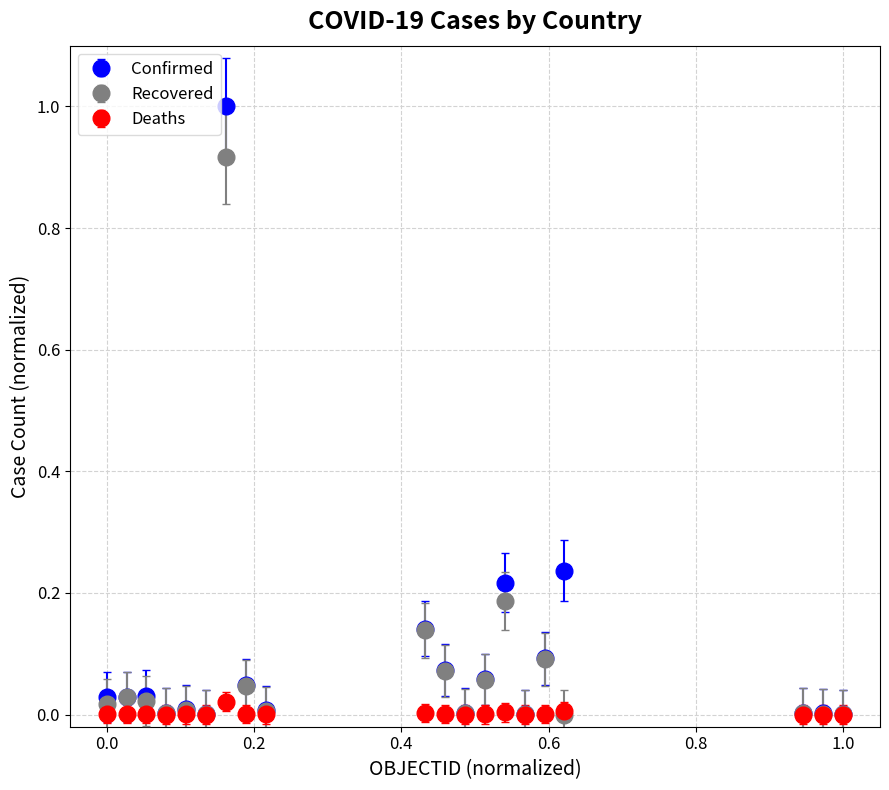

List the series in order of their peak value, highest first.

Confirmed, Recovered, Deaths